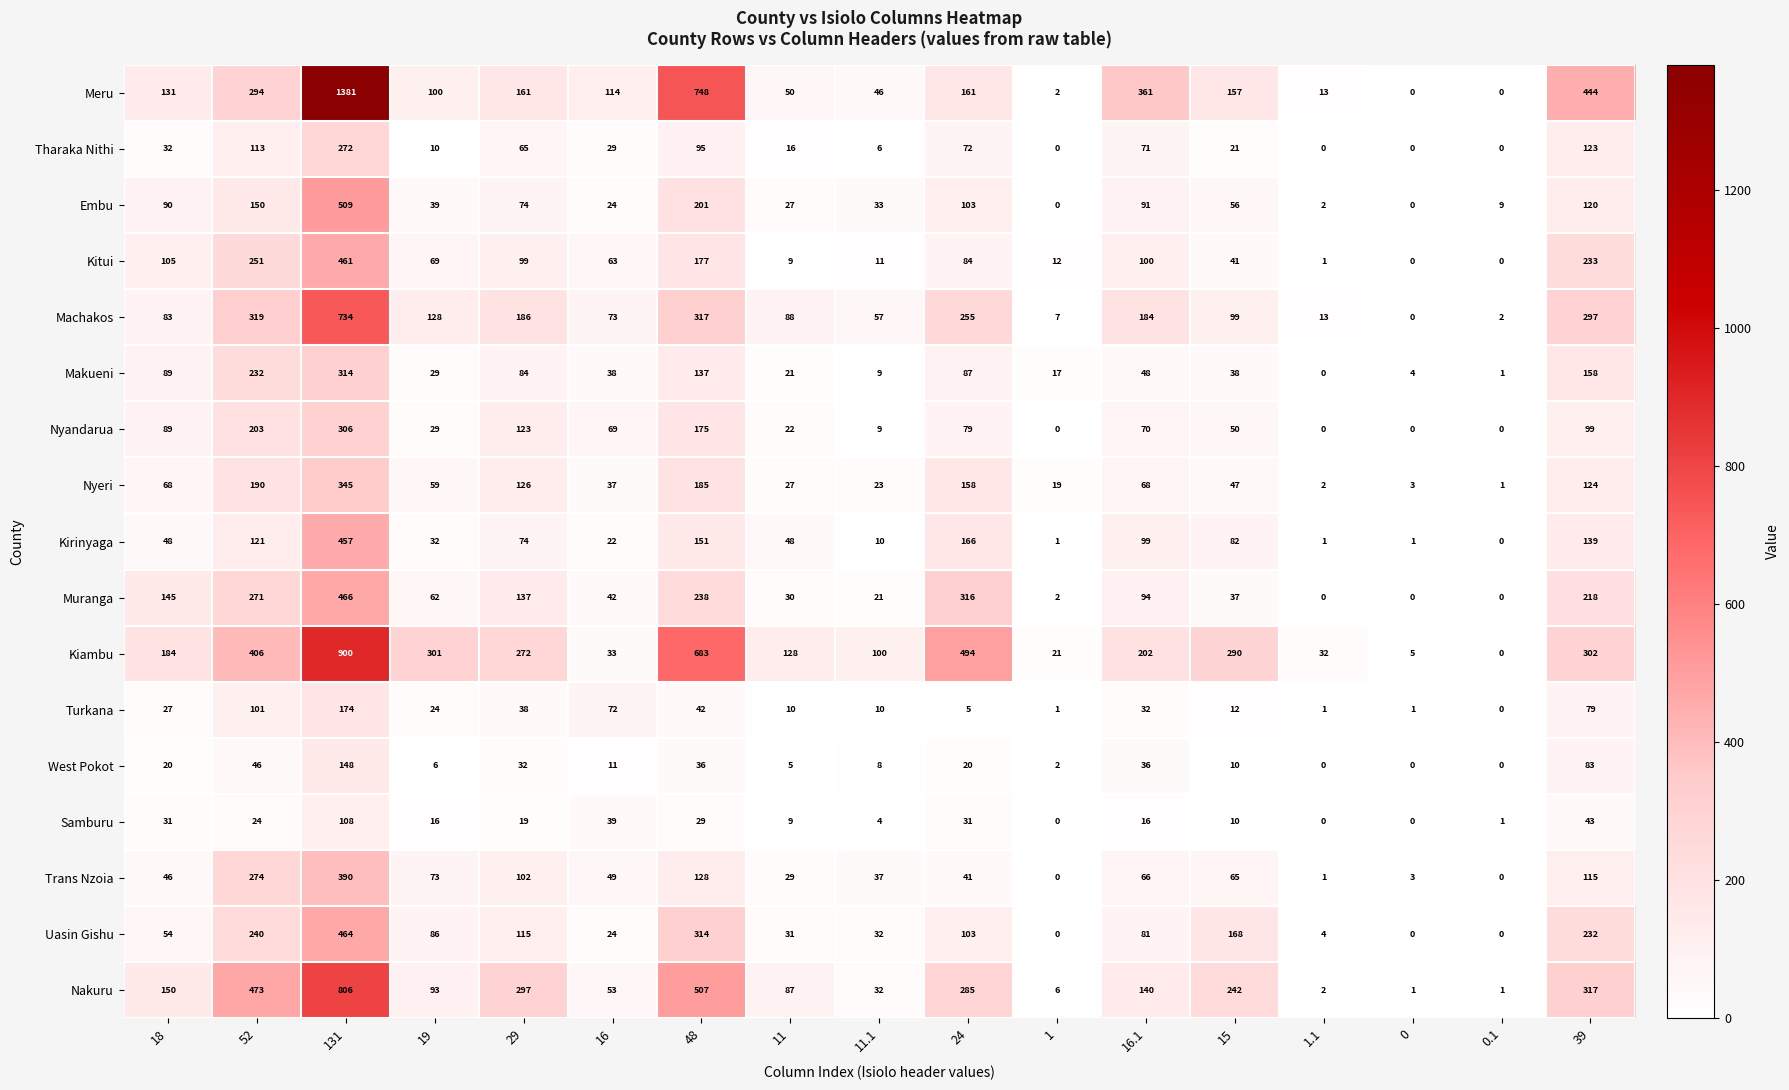

What is the difference between the second highest and second lowest values in the Embu series?

201